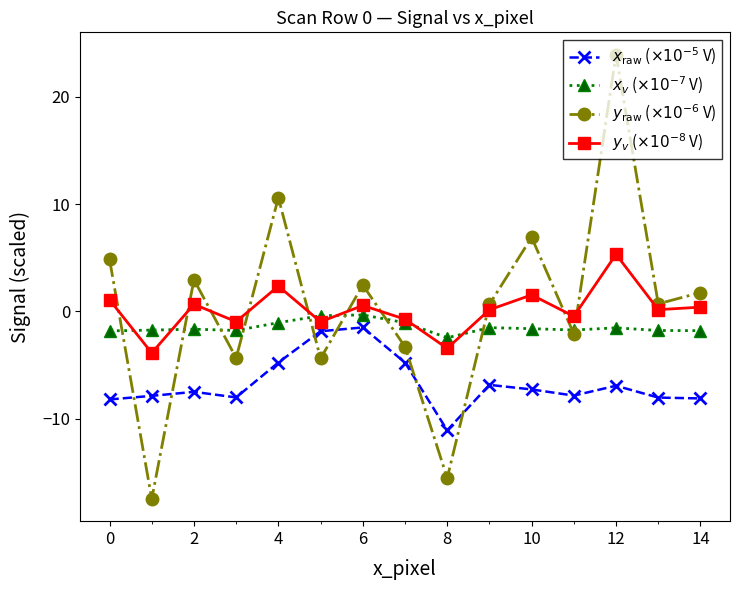

What is the minimum value shown in the chart?

-17.5